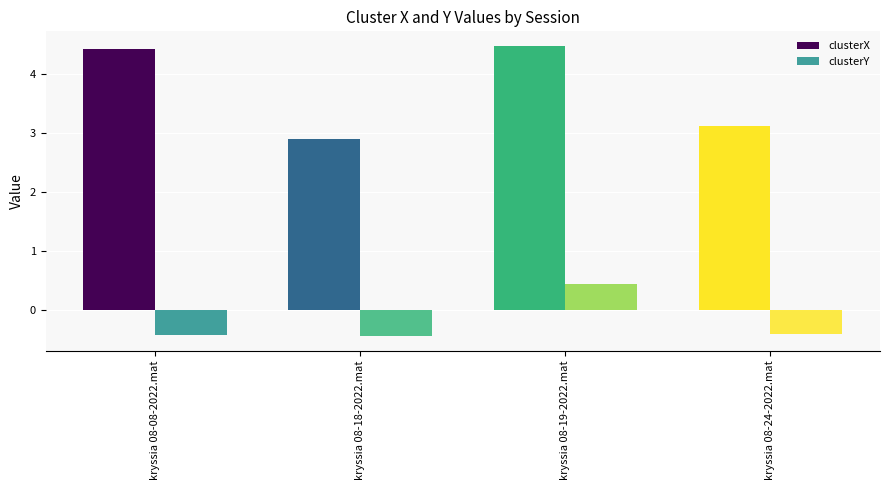

Count the number of data series in this chart.

2